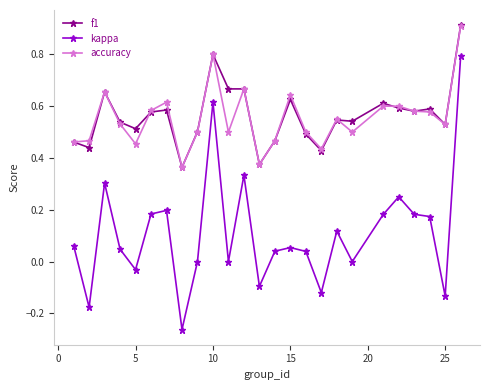

Which series has the largest range (max minus min)?

kappa